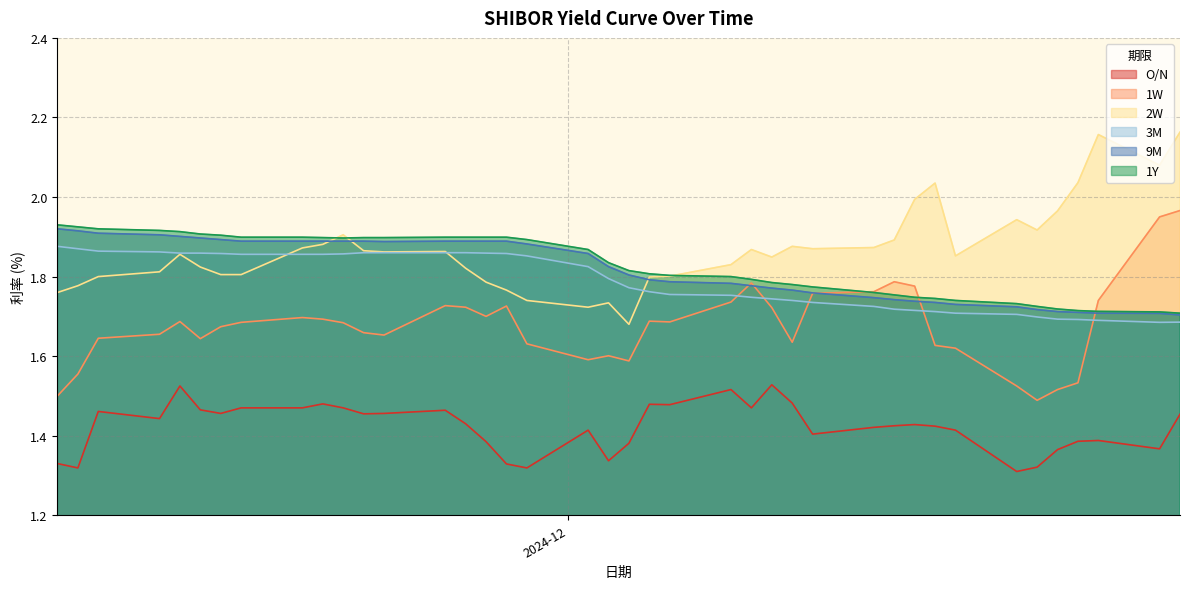

Which series ends up on top after the final intersection of 2W and 9M?

2W